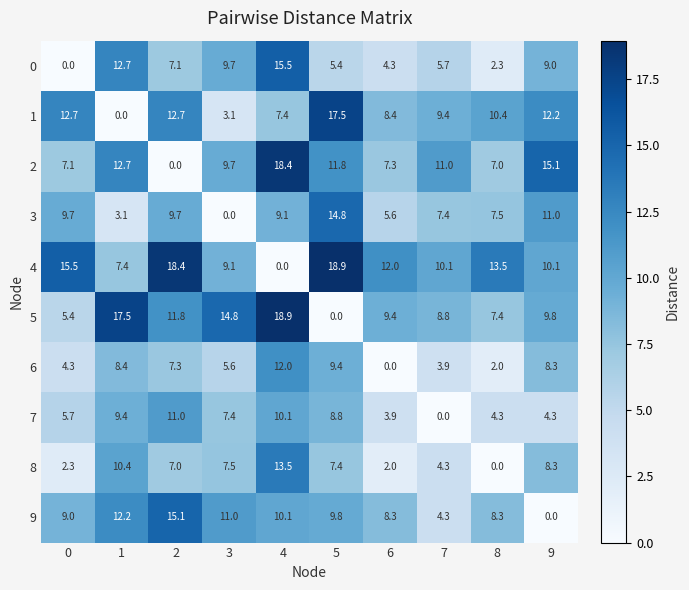

What is the spread (max minus min) of values at 1?

17.5